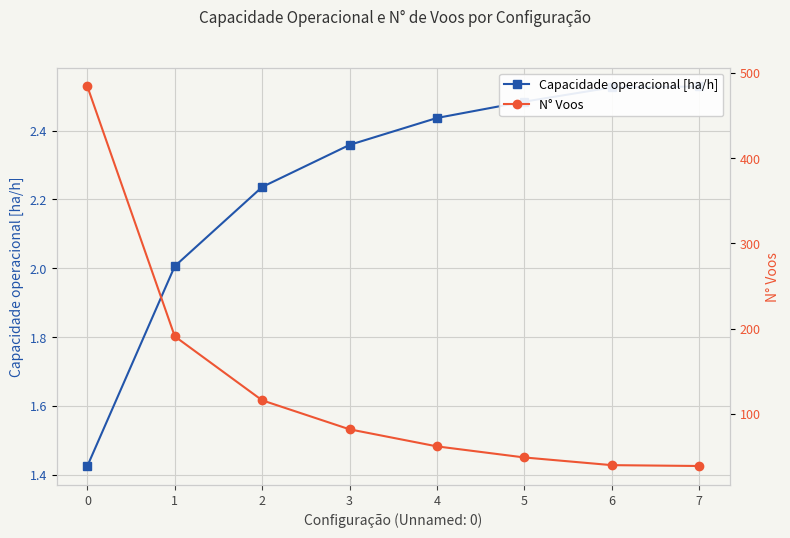

True or false: Capacidade operacional [ha/h] has more than 0 points higher than both neighbors.

False